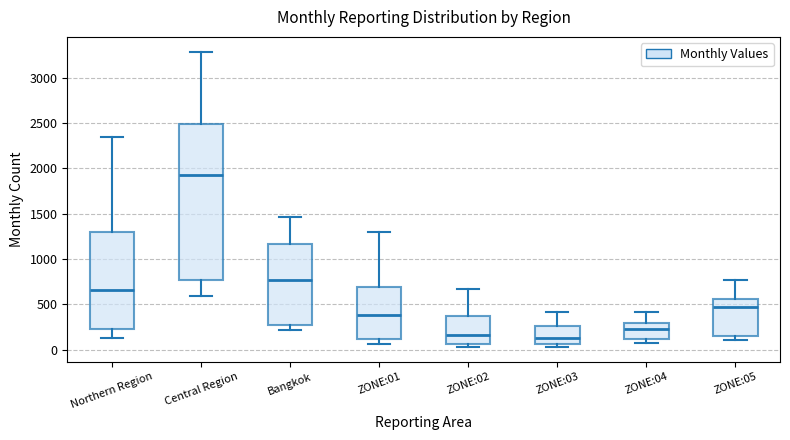

Reading left to right, read every box against the y-axis: the position of its median line, the range the box covers, and the ends of its whiskers. The values are not printed on the chart, so give them approximately, as read against the axis.

Northern Region: median 650, box 250 to 1300, whiskers 150 to 2350
Central Region: median 1900, box 750 to 2500, whiskers 600 to 3300
Bangkok: median 750, box 250 to 1150, whiskers 200 to 1450
ZONE:01: median 400, box 100 to 700, whiskers 50 to 1300
ZONE:02: median 150, box 50 to 350, whiskers 50 (just below the box's lower edge) to 650
ZONE:03: median 100, box 50 to 250, whiskers 50 (just below the box's lower edge) to 400
ZONE:04: median 250, box 100 to 300, whiskers 100 (just below the box's lower edge) to 400
ZONE:05: median 450, box 150 to 550, whiskers 100 to 750